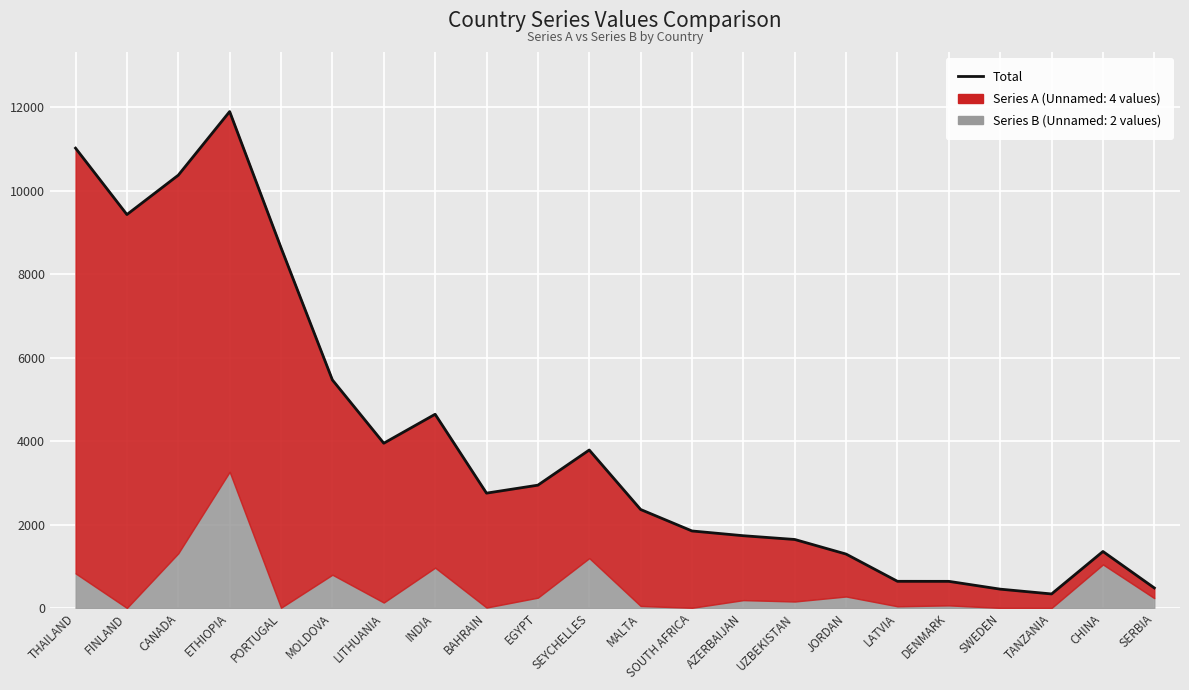

What is the difference between the maximum and minimum values?

11565